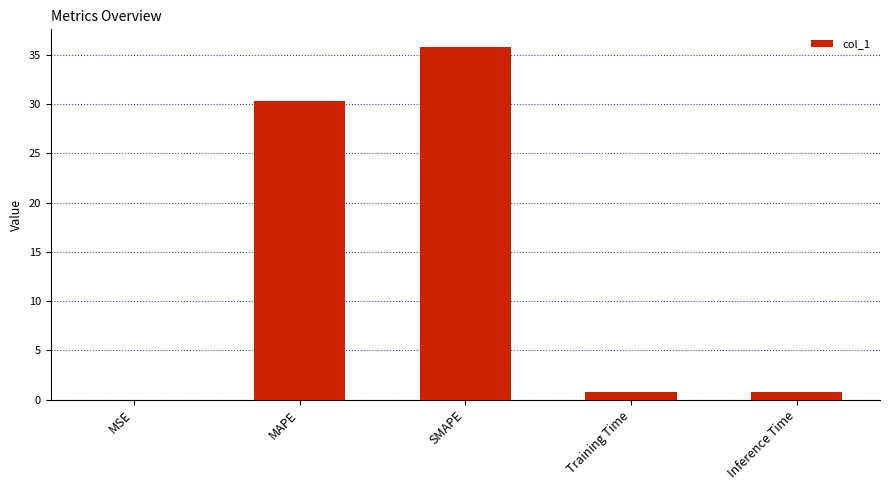

What is the sum of all values?

67.7